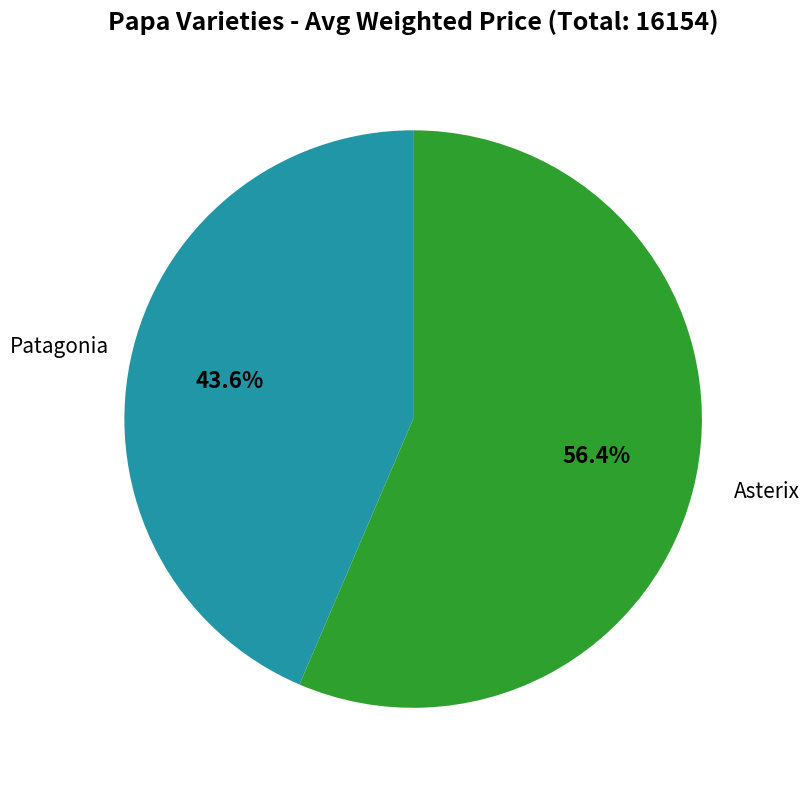

How many slices are in this pie chart?

2